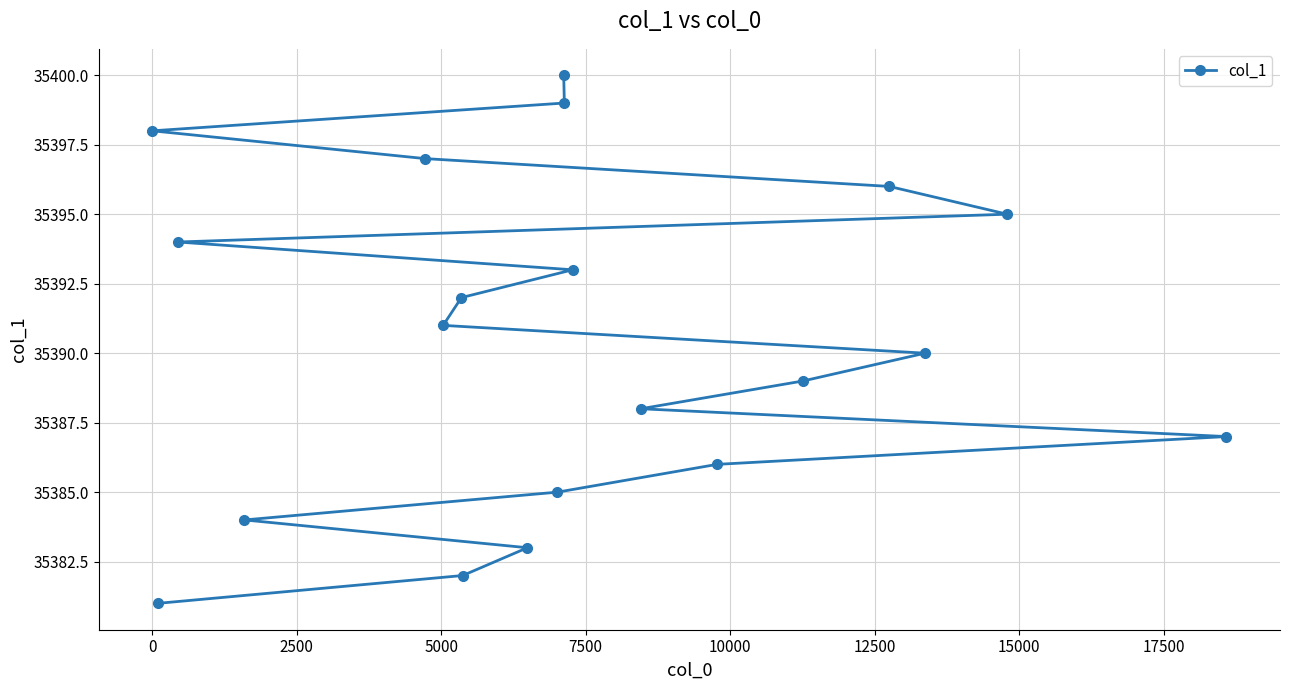

What is the sum of all values?

707810